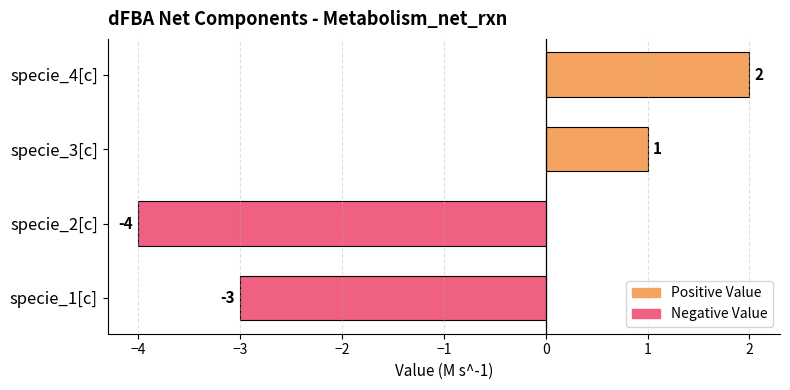

At which label is the value closest to -1?

specie_1[c]